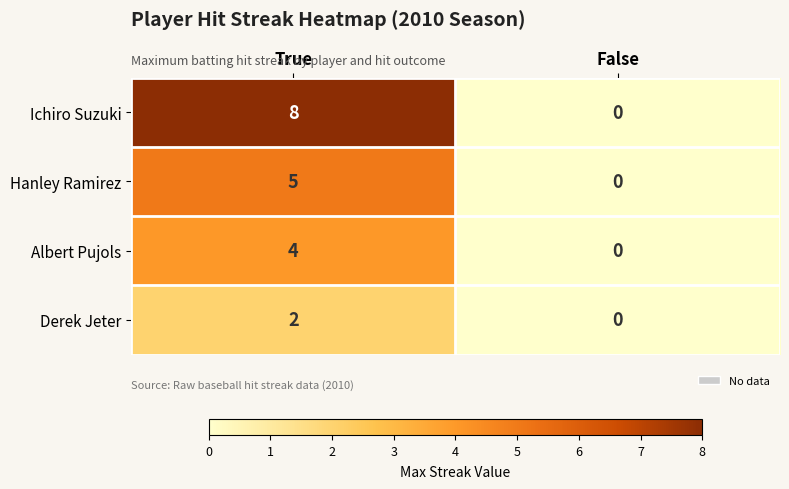

Between True and False, which series saw the biggest shift?

Ichiro Suzuki